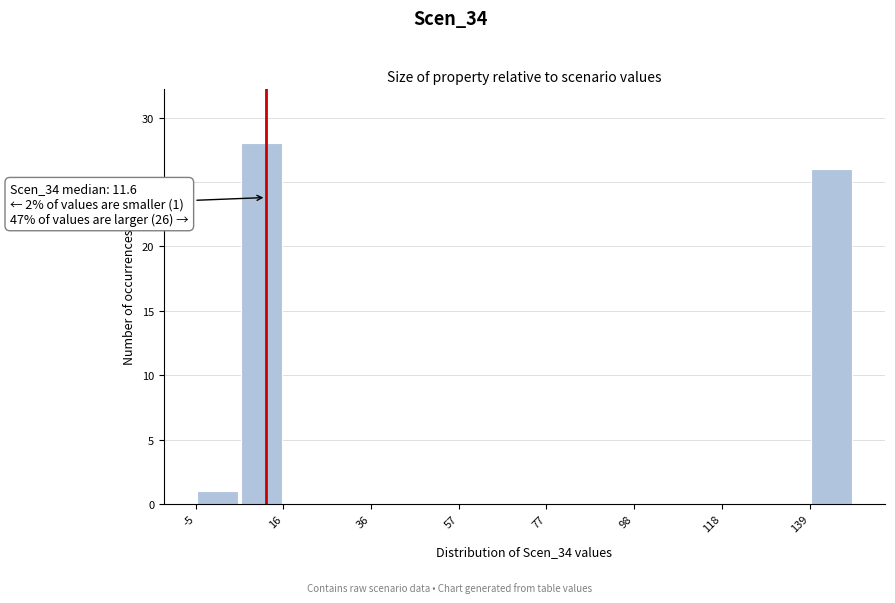

Around what value on the x-axis is the tallest bar? Give the approximate position of its centre, as read against the axis.

10